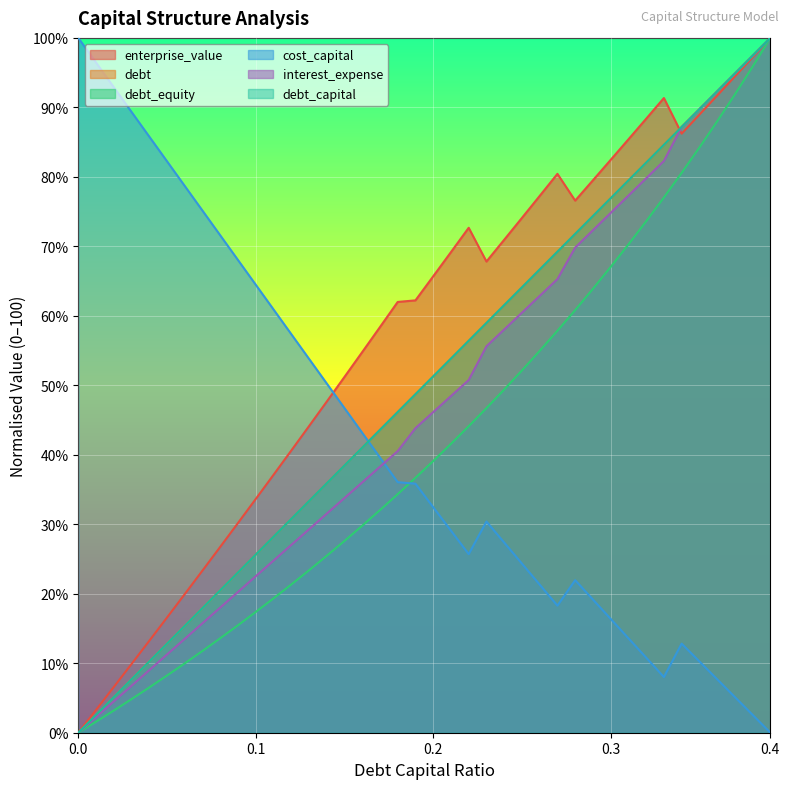

List the labels in order of debt_equity value, smallest first.

0.0, 0.01, 0.02, 0.03, 0.04, 0.05, 0.06, 0.07, 0.08, 0.09, 0.1, 0.11, 0.12, 0.13, 0.14, 0.15, 0.16, 0.17, 0.18, 0.19, 0.2, 0.21, 0.22, 0.23, 0.24, 0.25, 0.26, 0.27, 0.28, 0.29, 0.3, 0.31, 0.32, 0.33, 0.34, 0.35, 0.36, 0.37, 0.38, 0.39